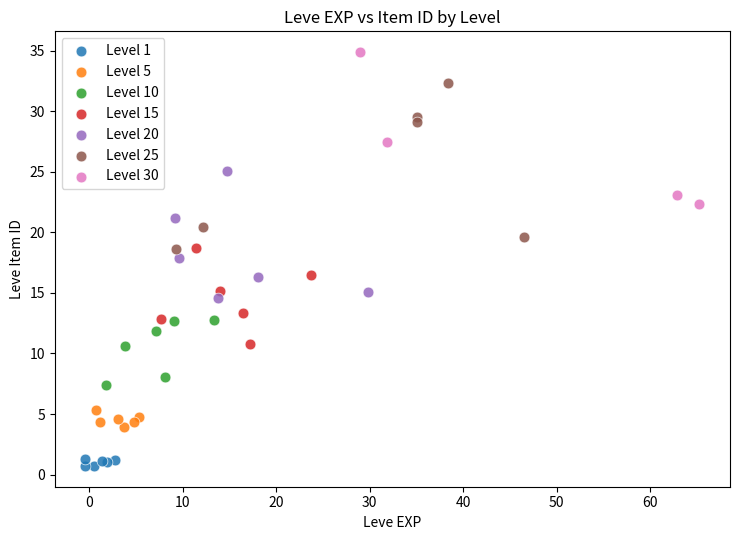

Which series contains the lowest Y value?

Level 1